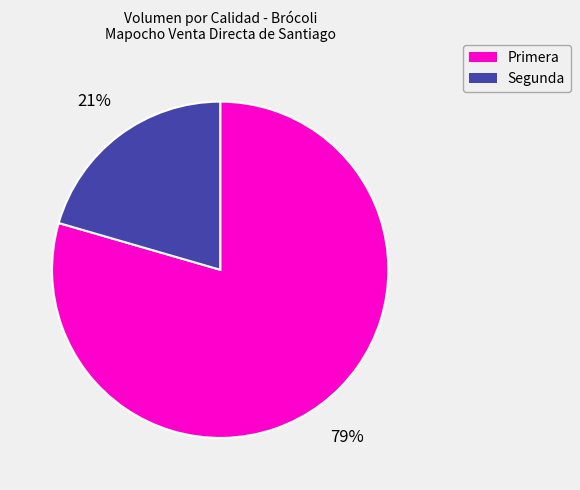

To the nearest percent, what portion does Primera represent?

79%